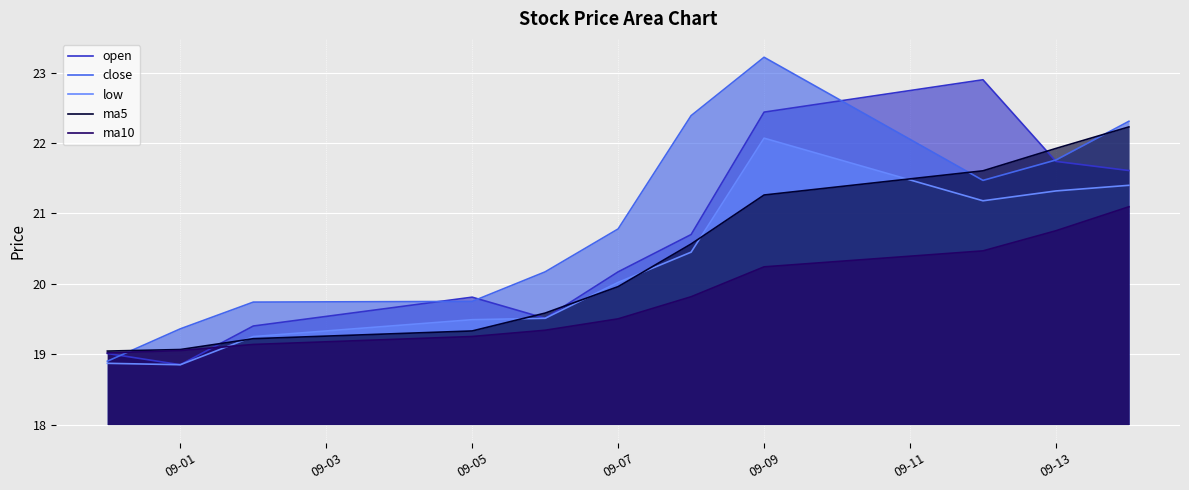

Which series has the largest total across all categories?

close